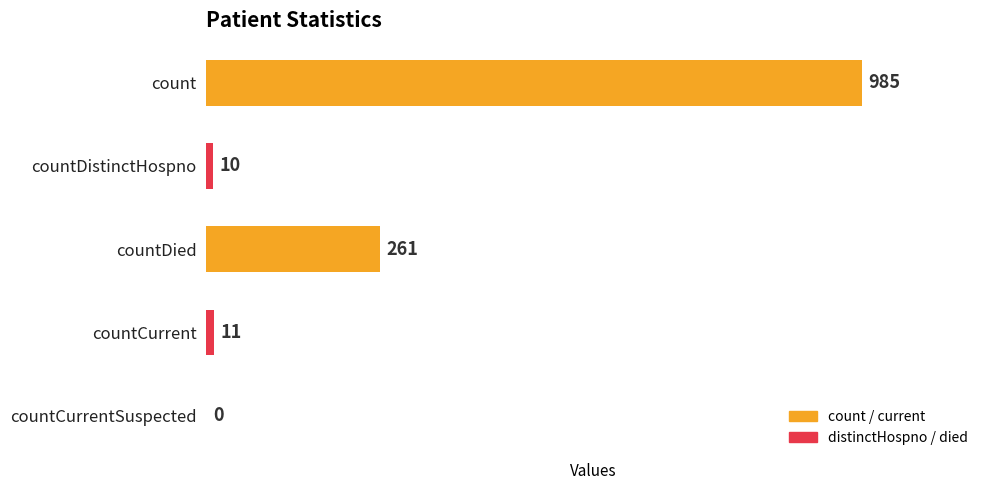

Between count and countDied, which is larger?

count